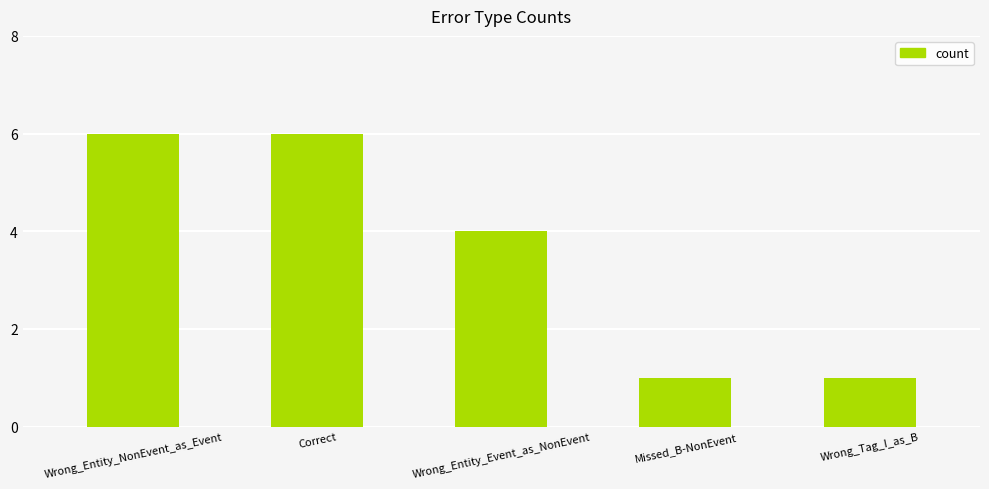

Count the values in the range 1 to 6.

5